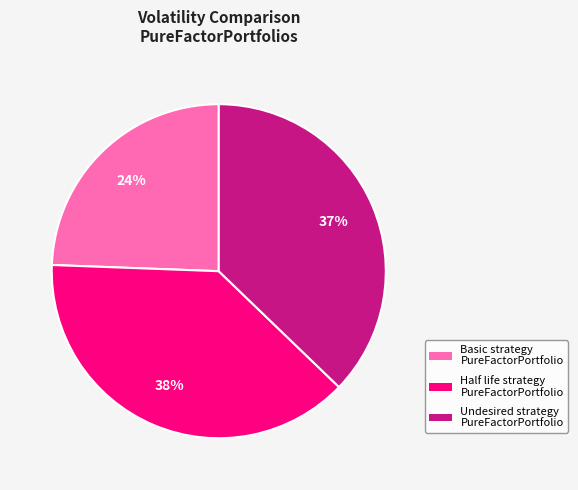

To the nearest percent, what portion does Basic strategy PureFactorPortfolio represent?

24%